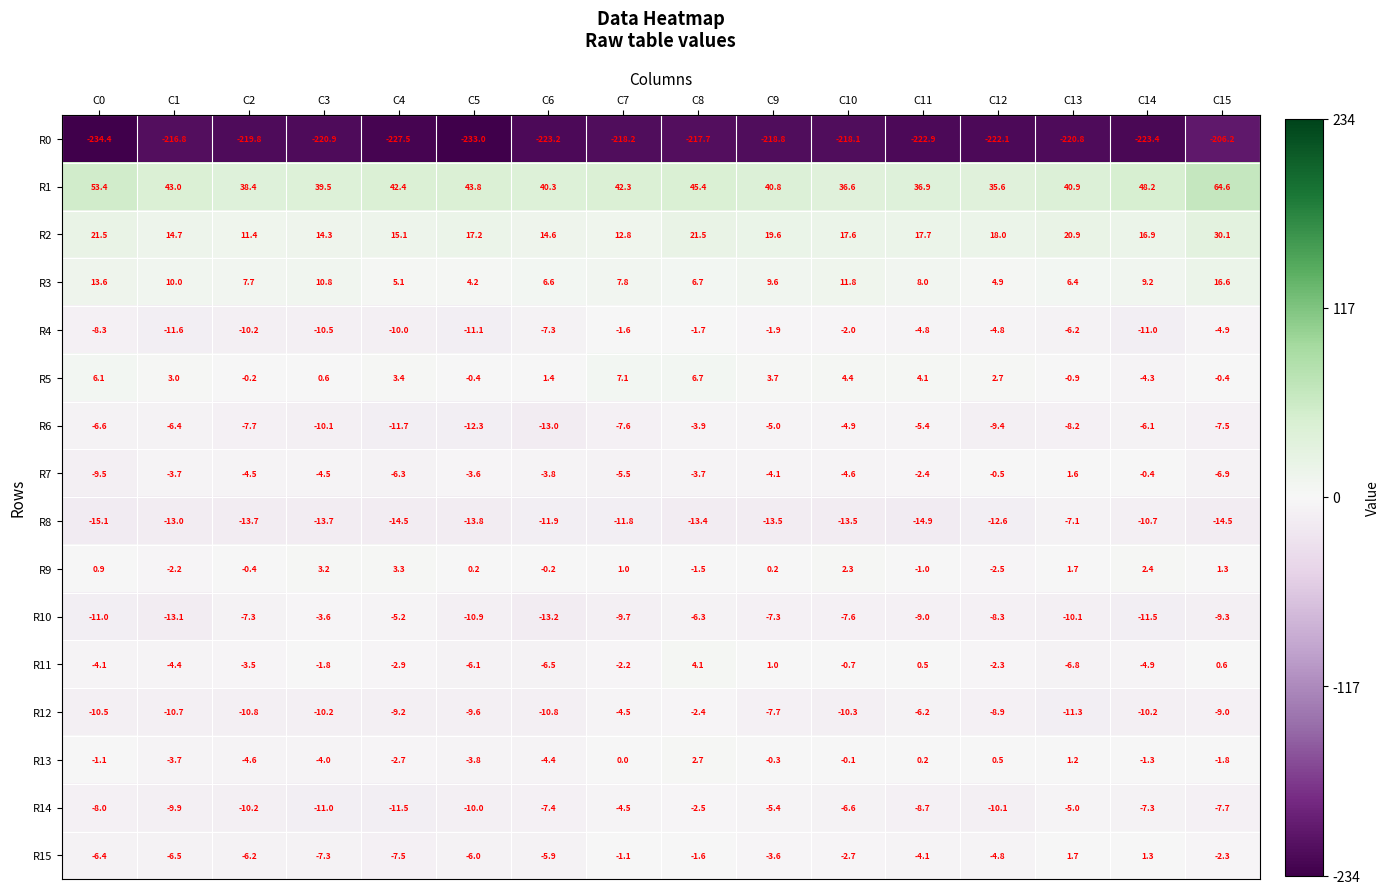

Which category has the lowest value in the R10 series?

C6